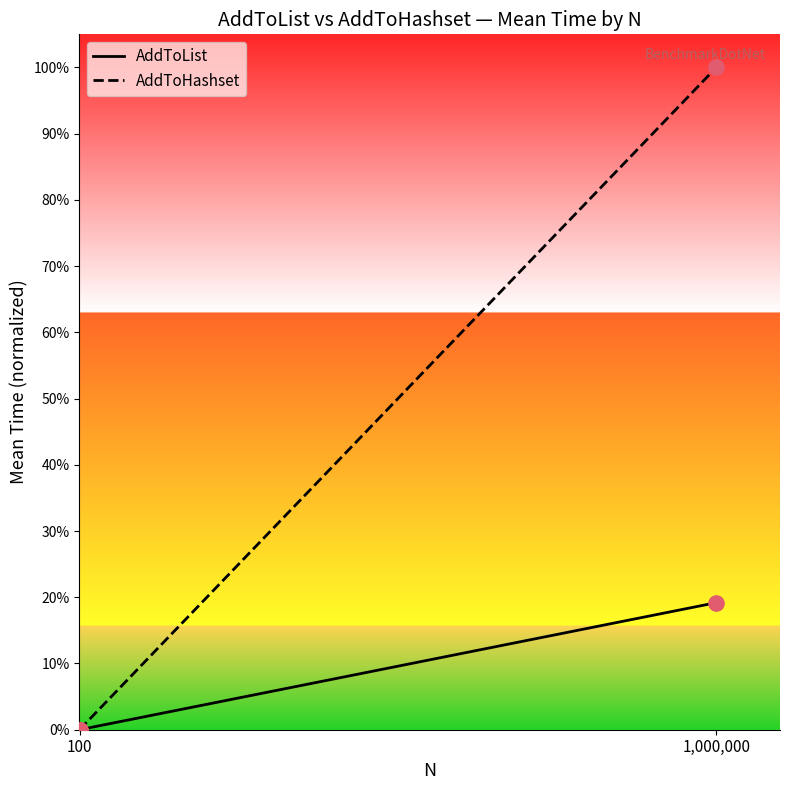

Which series has the largest total across all categories?

AddToHashset